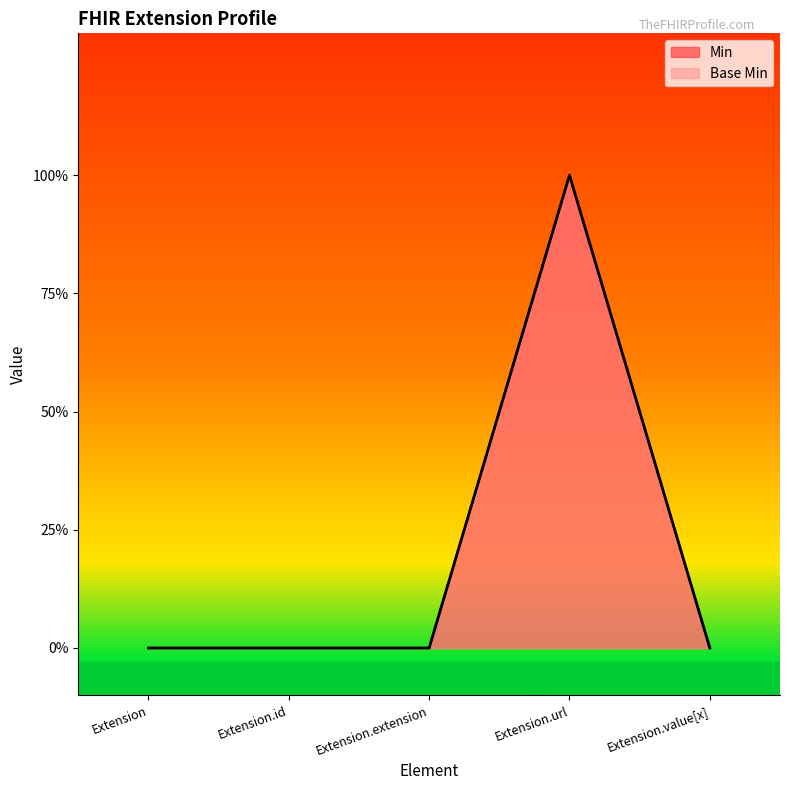

Which series changed the most between Extension.extension and Extension.value[x]?

Min